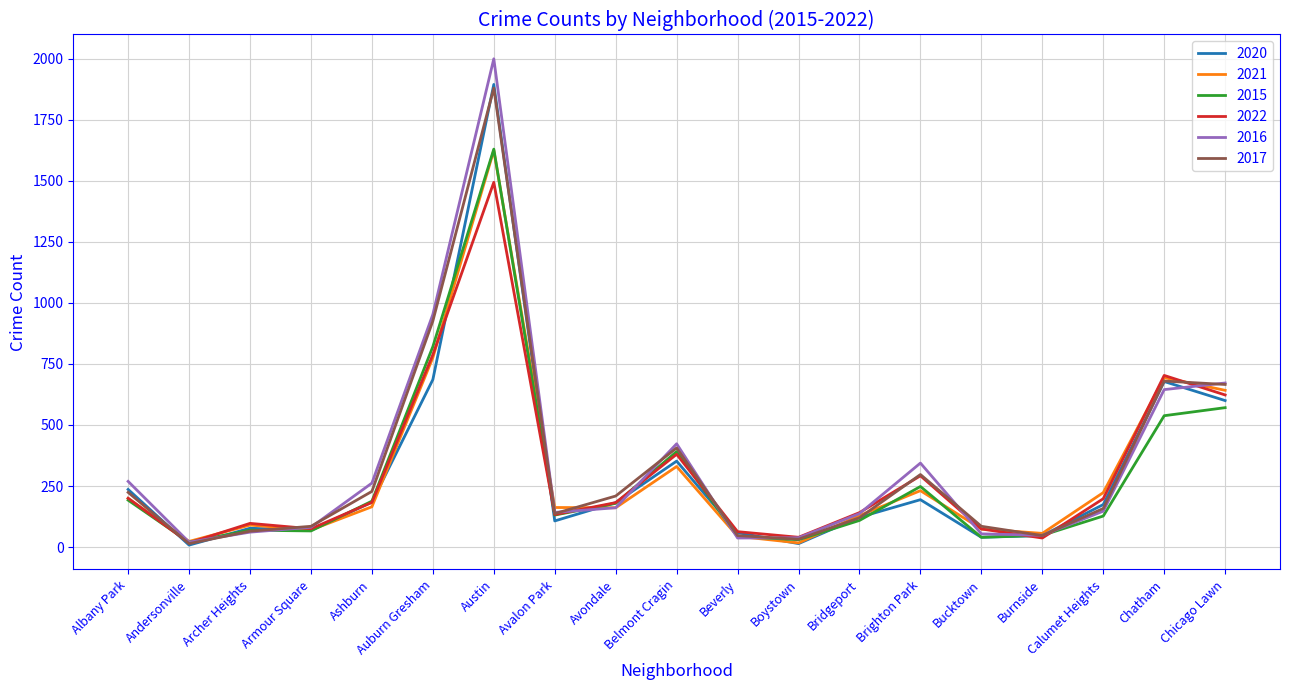

What are all the series names shown in the legend?

2020, 2021, 2015, 2022, 2016, 2017